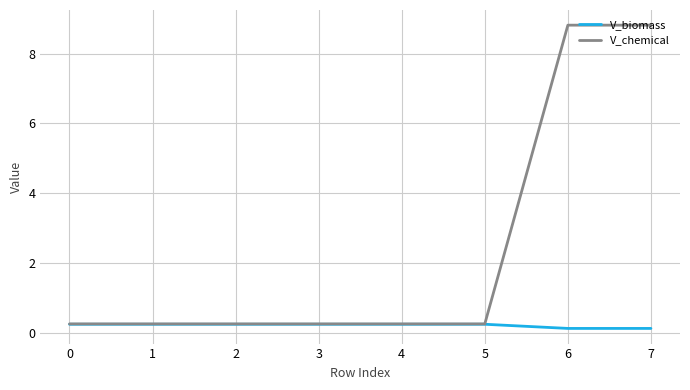

What is the maximum value shown in the chart?

8.8